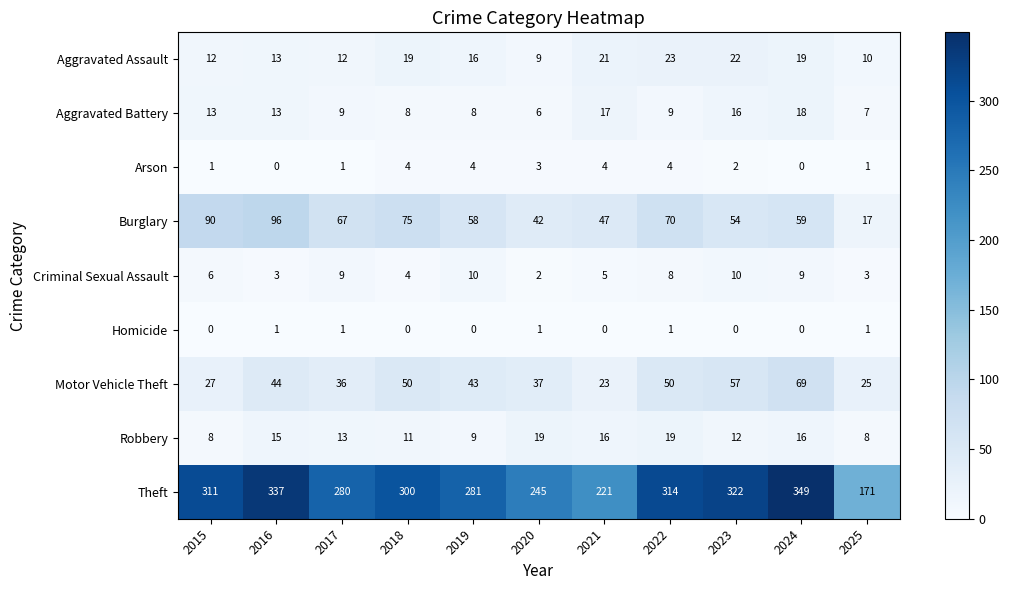

What is the difference between the Criminal Sexual Assault values at 2016 and 2023?

7